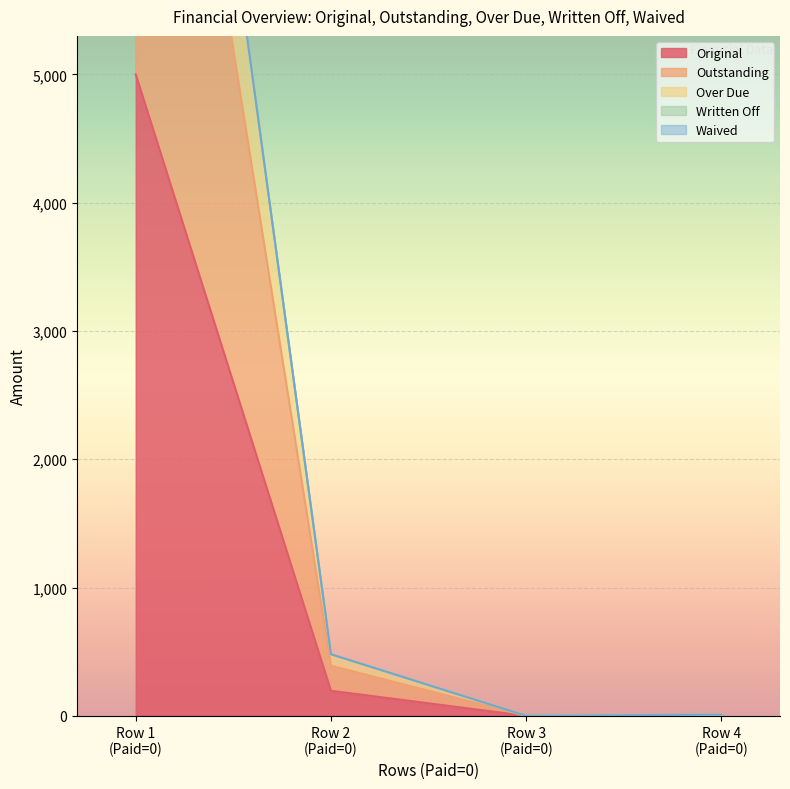

Does the chart display data point markers on the line(s)?

No